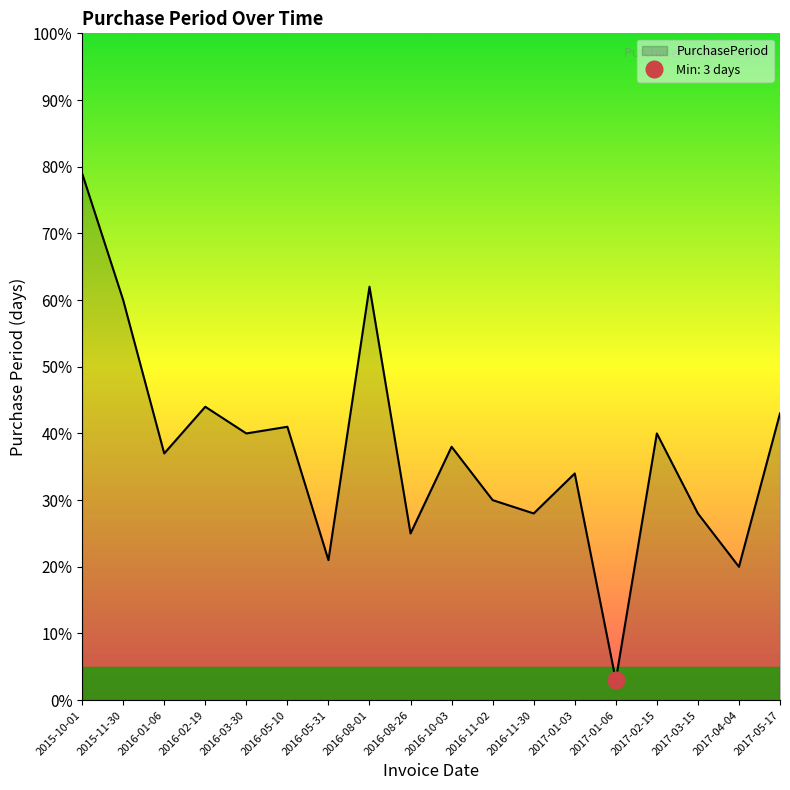

What value does the data have at 2017-05-17?

43